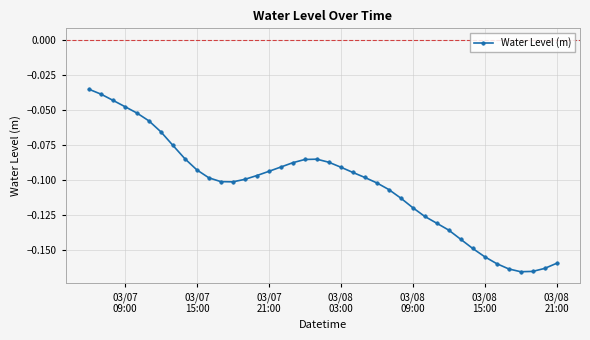

What is the sum of all values?

-4.2